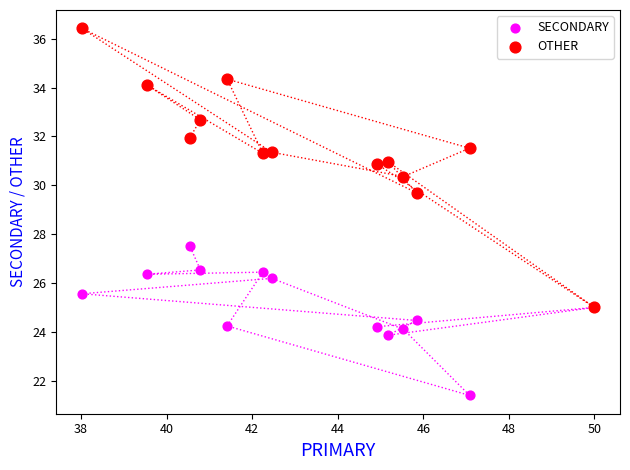

Across all series, what Y value is closest to 28?

27.5